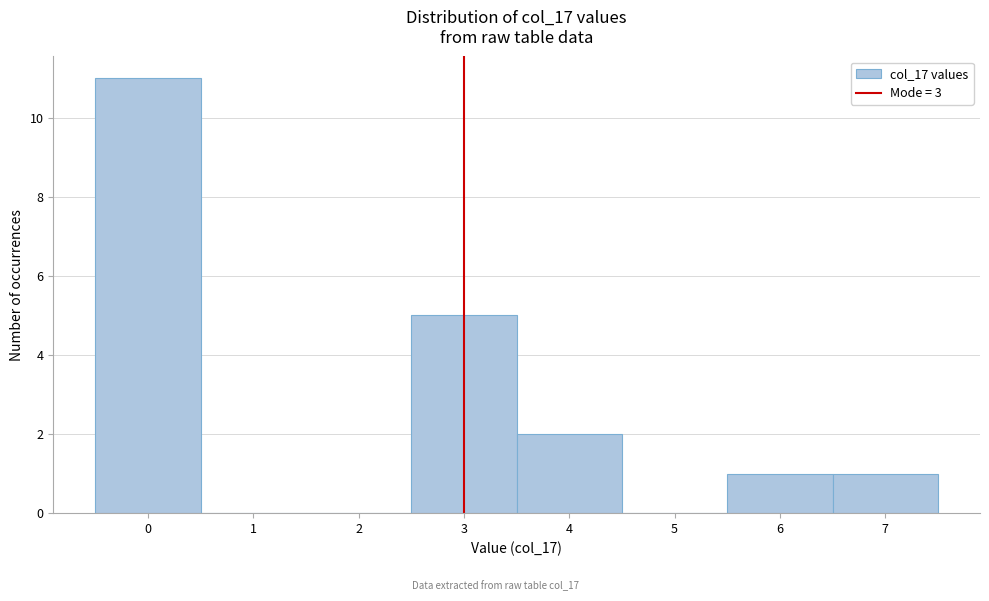

Reading left to right, list every bar in this chart as the range it spans on the x-axis followed by its height. The values are not printed on the chart, so give them approximately, as read against the axis.

-0.5 to 0.5: 11
0.5 to 1.5: 0
1.5 to 2.5: 0
2.5 to 3.5: 5
3.5 to 4.5: 2
4.5 to 5.5: 0
5.5 to 6.5: 1
6.5 to 7.5: 1